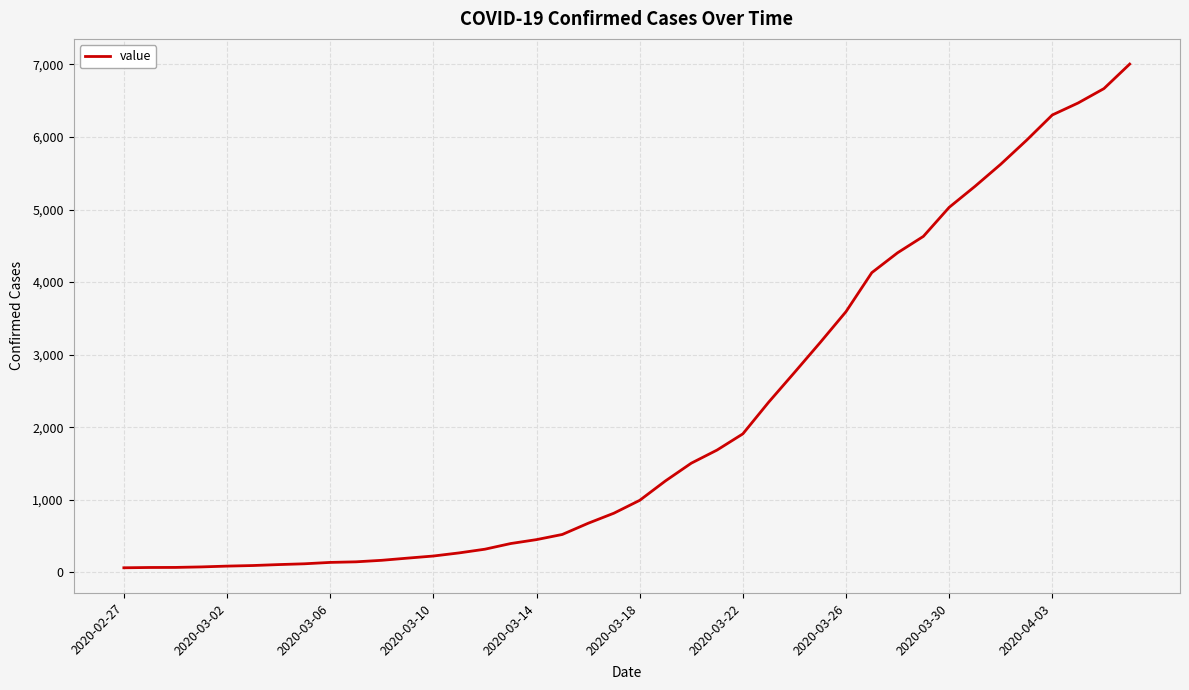

What is the maximum value shown in the chart?

7004